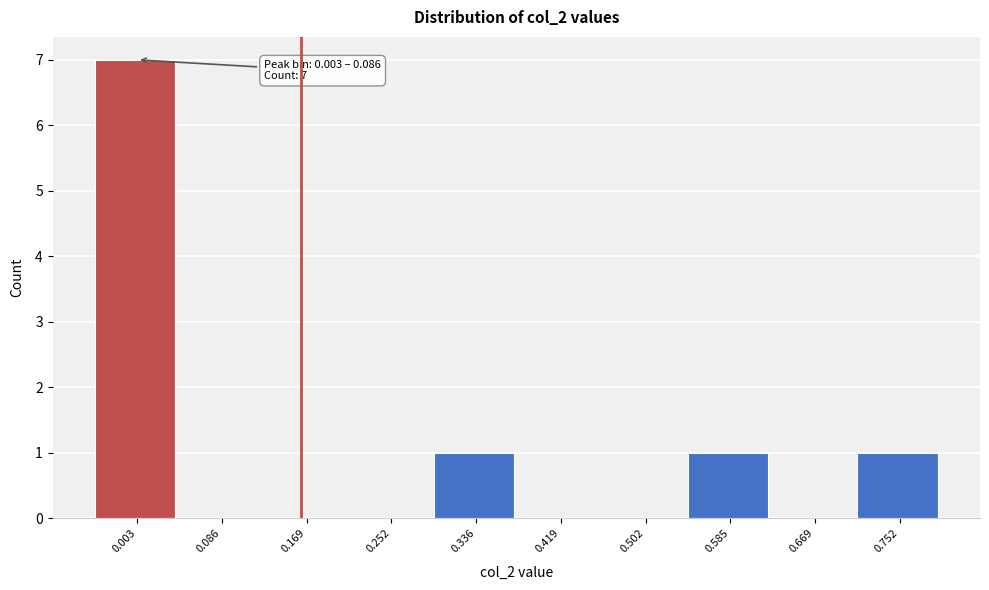

Reading left to right, what are all the values shown in this chart?

0.003=7	0.086=0	0.169=0	0.252=0	0.336=1	0.419=0	0.502=0	0.585=1	0.669=0	0.752=1